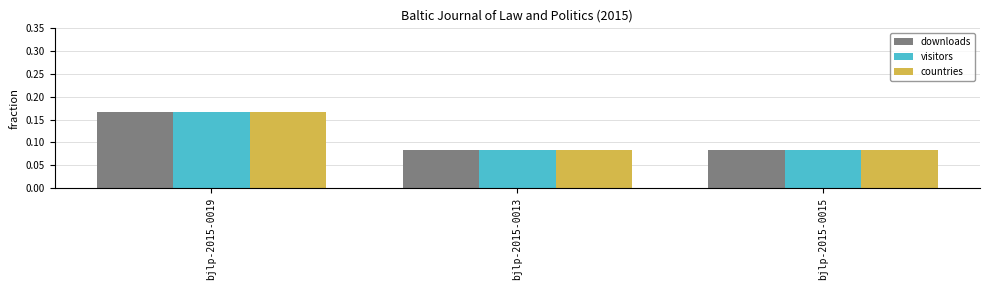

At how many categories does at least one series exceed 0?

3